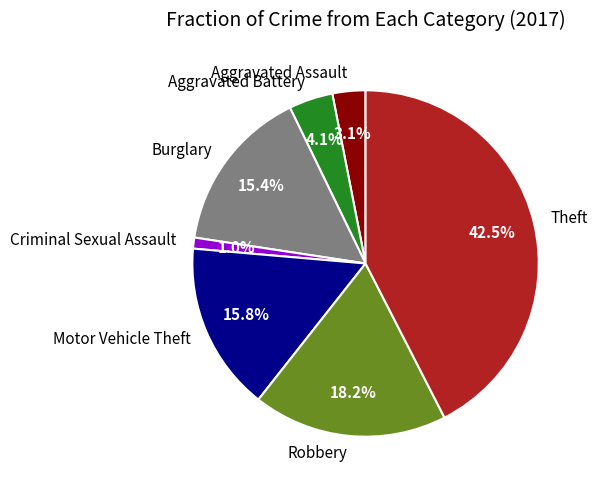

Count the number of slices in the pie.

7